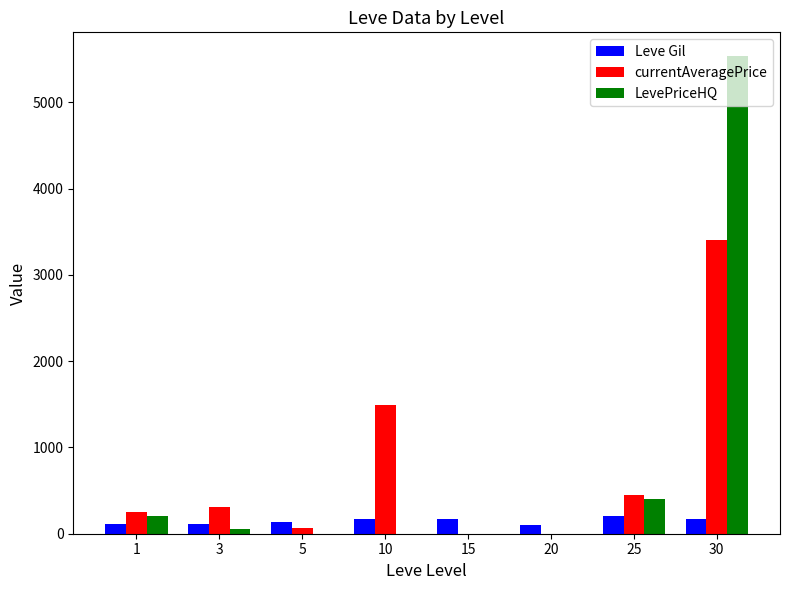

At which category is the sum across all series the highest?

30